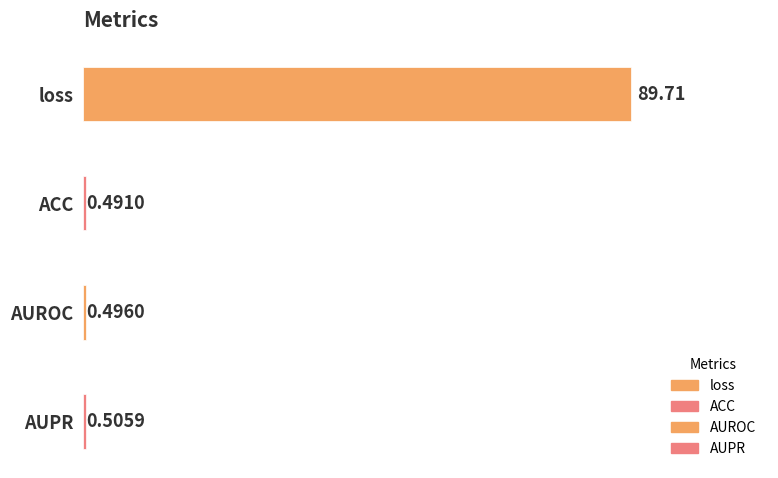

What value does the data have at ACC?

0.5